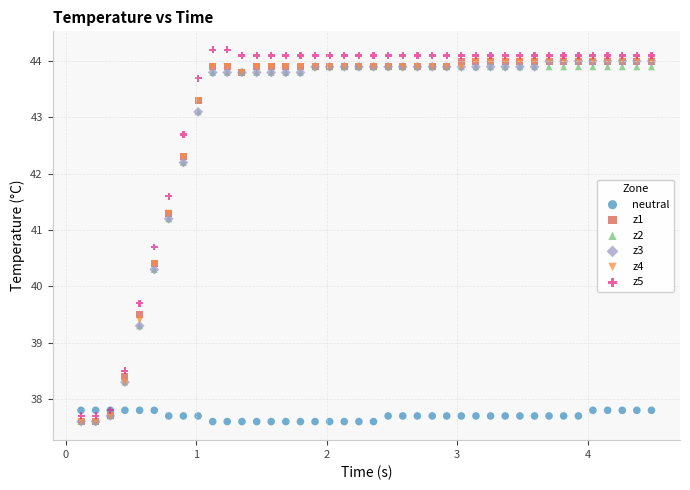

Which series contains the highest Y value?

z5